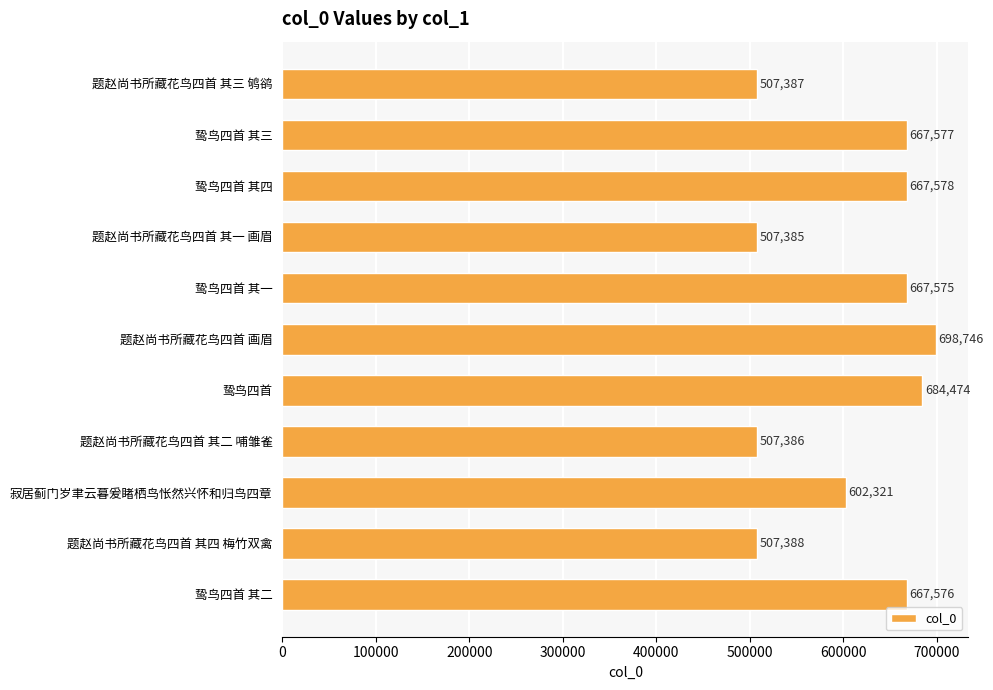

List the labels in order of value, smallest first.

题赵尚书所藏花鸟四首 其一 画眉, 题赵尚书所藏花鸟四首 其二 哺雏雀, 题赵尚书所藏花鸟四首 其三 鸲鹆, 题赵尚书所藏花鸟四首 其四 梅竹双禽, 寂居蓟门岁聿云暮爰睹栖鸟怅然兴怀和归鸟四章, 鸷鸟四首 其一, 鸷鸟四首 其二, 鸷鸟四首 其三, 鸷鸟四首 其四, 鸷鸟四首, 题赵尚书所藏花鸟四首 画眉